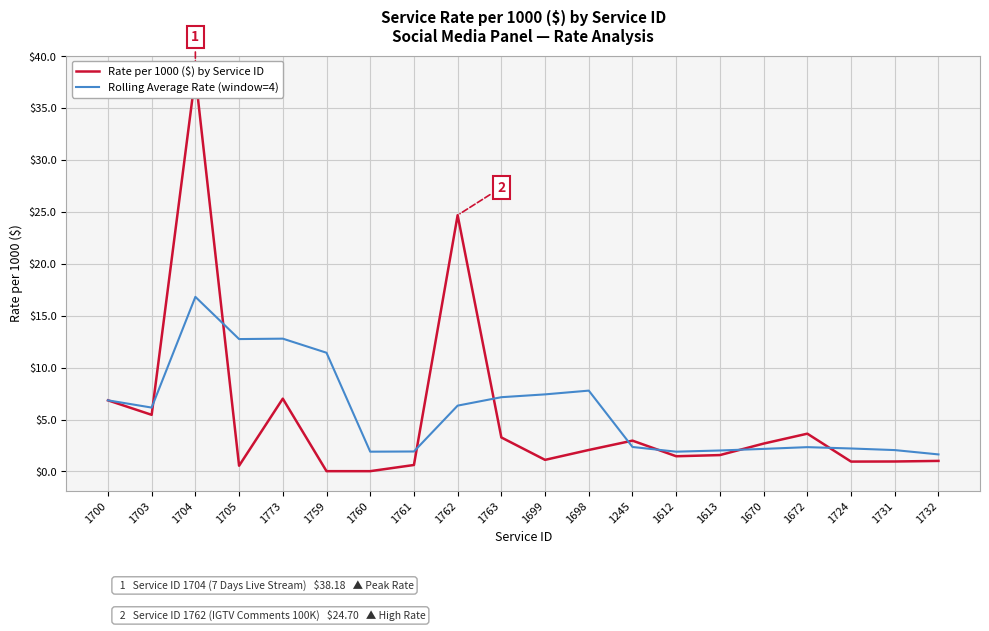

Reading left to right, list all the values displayed in this chart.

Rate per 1000 ($) by Service ID: 1700=6.9	1703=5.5	1704=38.2	1705=0.5	1773=7.0	1759=0.0	1760=0.0	1761=0.6	1762=24.7	1763=3.3	1699=1.1	1698=2.1	1245=3.0	1612=1.5	1613=1.6	1670=2.7	1672=3.6	1724=0.9	1731=1.0	1732=1.0
Rolling Average Rate (window=4): 1700=6.9	1703=6.2	1704=16.8	1705=12.8	1773=12.8	1759=11.4	1760=1.9	1761=1.9	1762=6.3	1763=7.2	1699=7.4	1698=7.8	1245=2.4	1612=1.9	1613=2.0	1670=2.2	1672=2.3	1724=2.2	1731=2.1	1732=1.6